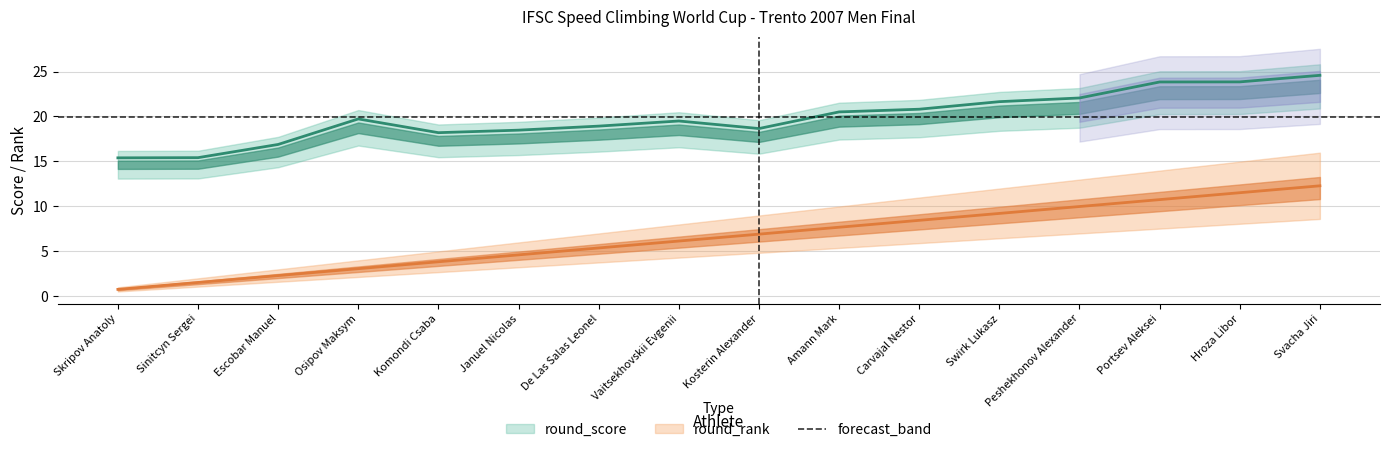

The round_score series shows 32.5 at Januel Nicolas. True or false?

False